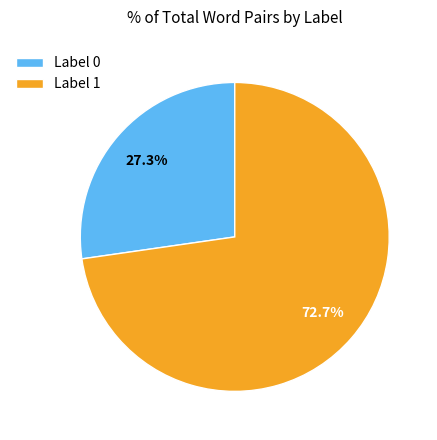

Between Label 0 and Label 1, which is larger?

Label 1